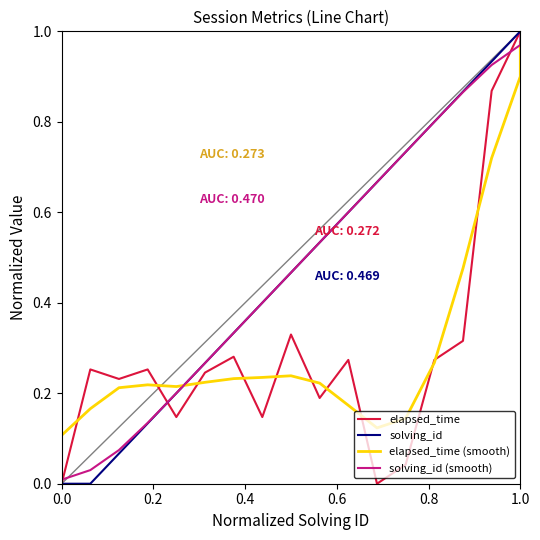

What are all the series names shown in the legend?

elapsed_time, solving_id, elapsed_time (smooth), solving_id (smooth)